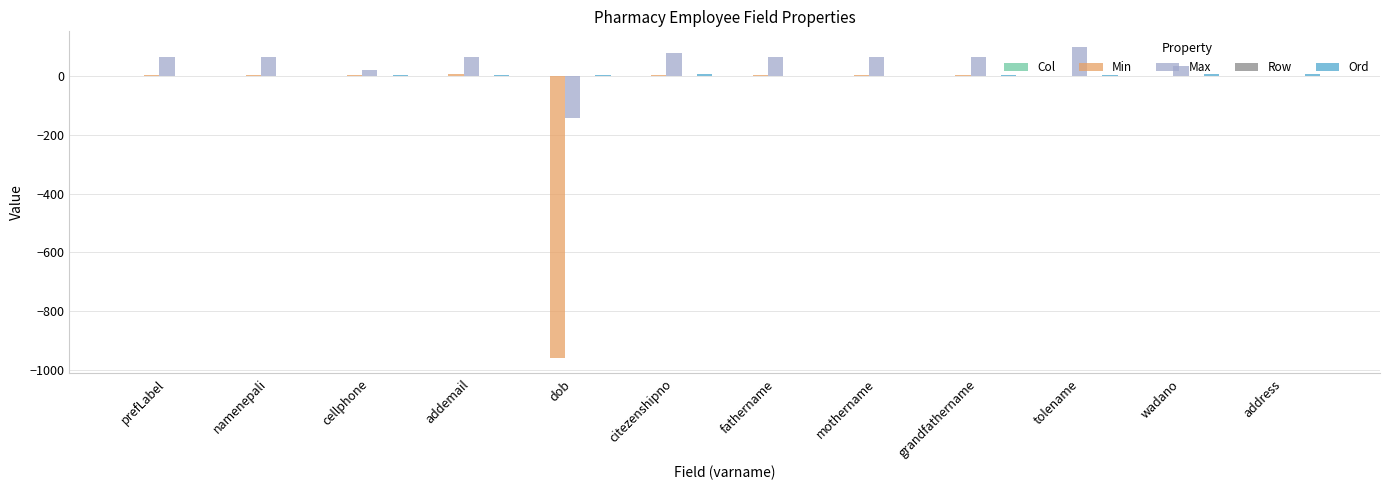

True or false: Max has a value of 151 at address.

False